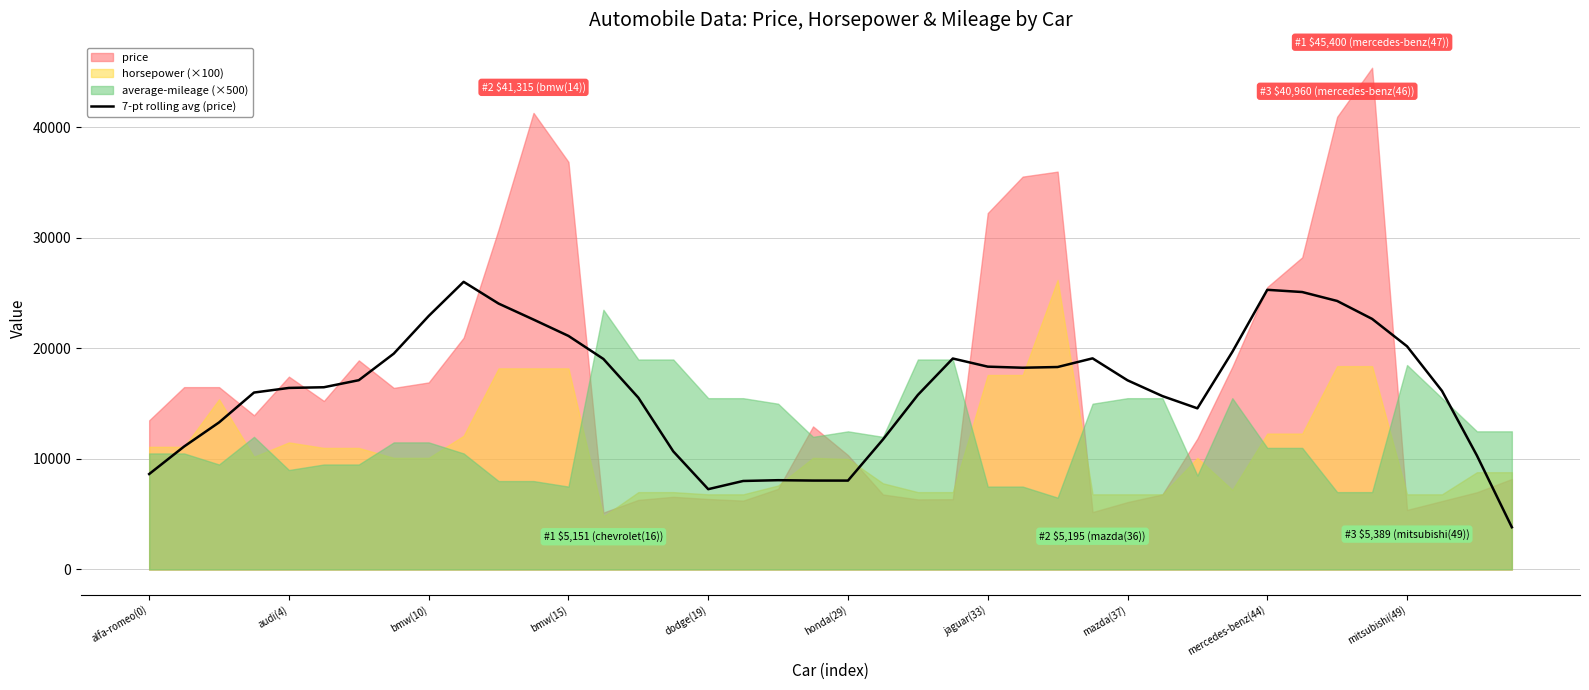

The value of 7-pt rolling avg (price) at dodge(19) is 3115.1. True or false?

False